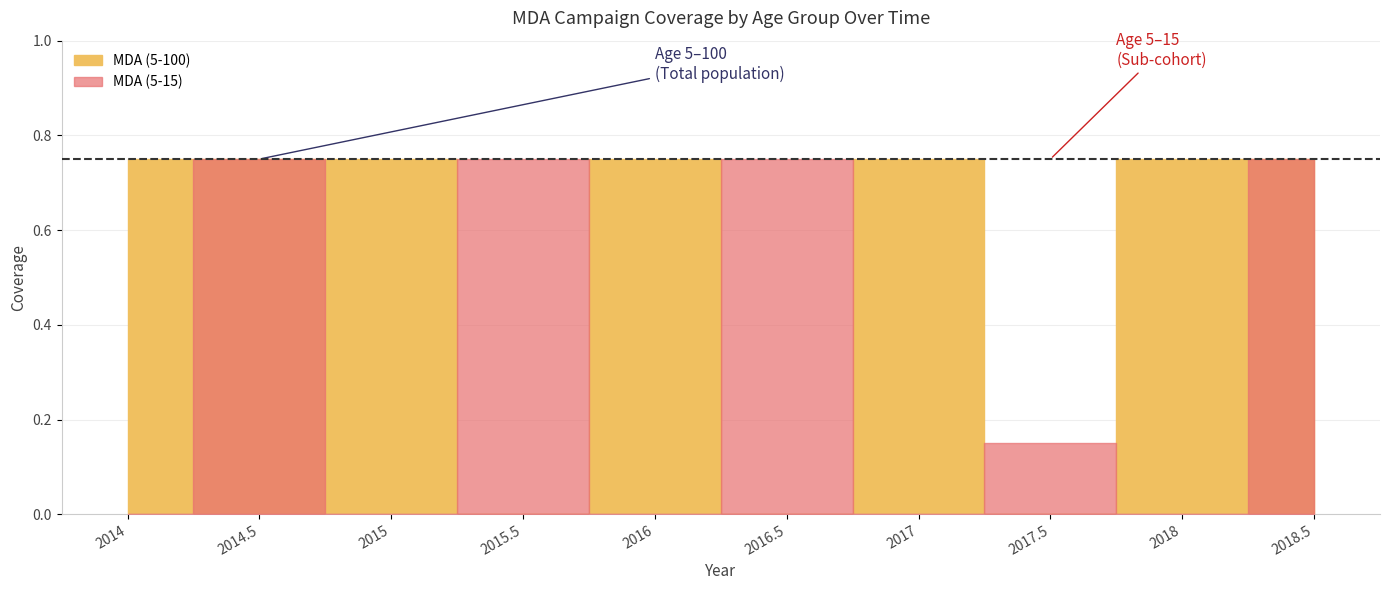

Rank the series by their average value, from highest to lowest.

MDA (5-100), MDA (5-15)